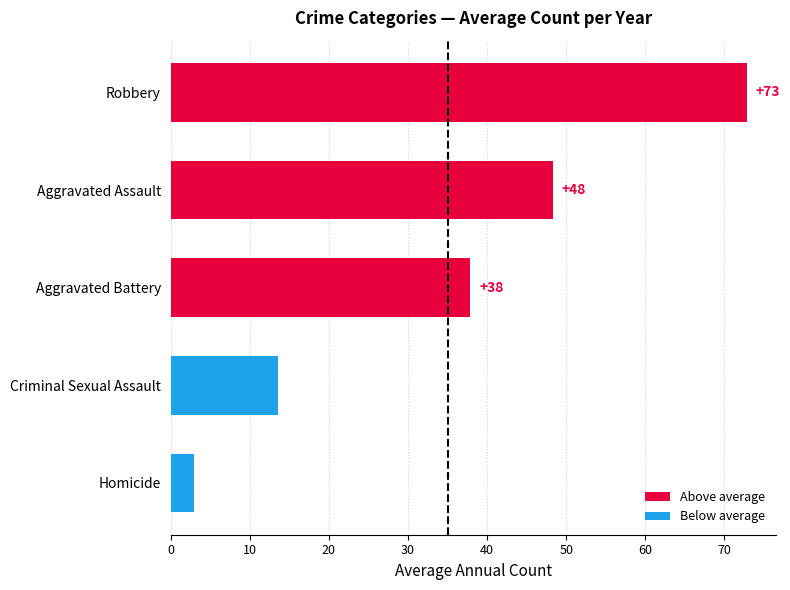

How many bars are there in total?

5